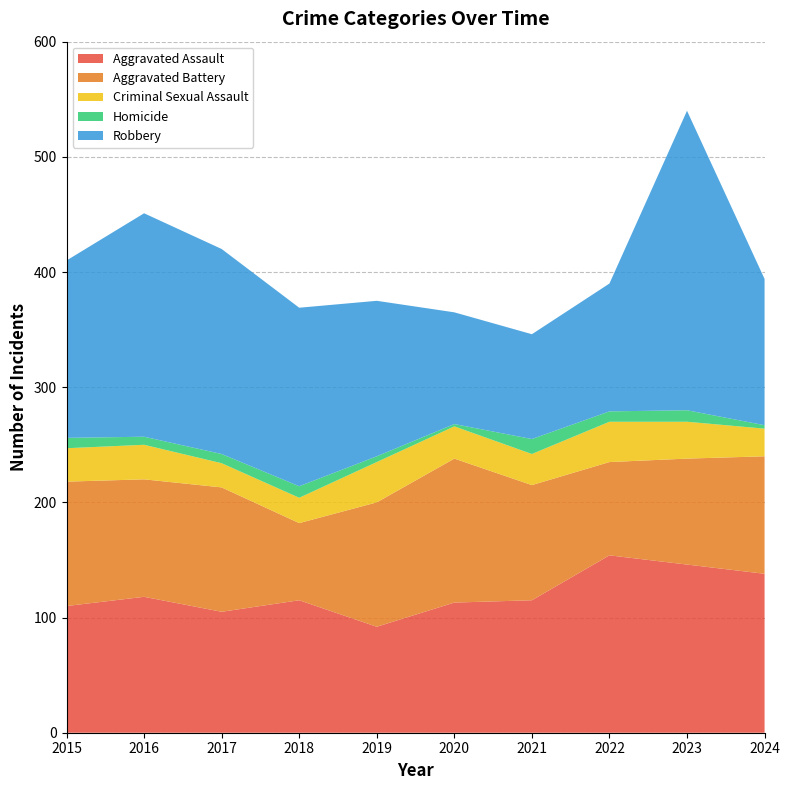

Which category has the highest value in the Aggravated Battery series?

2020